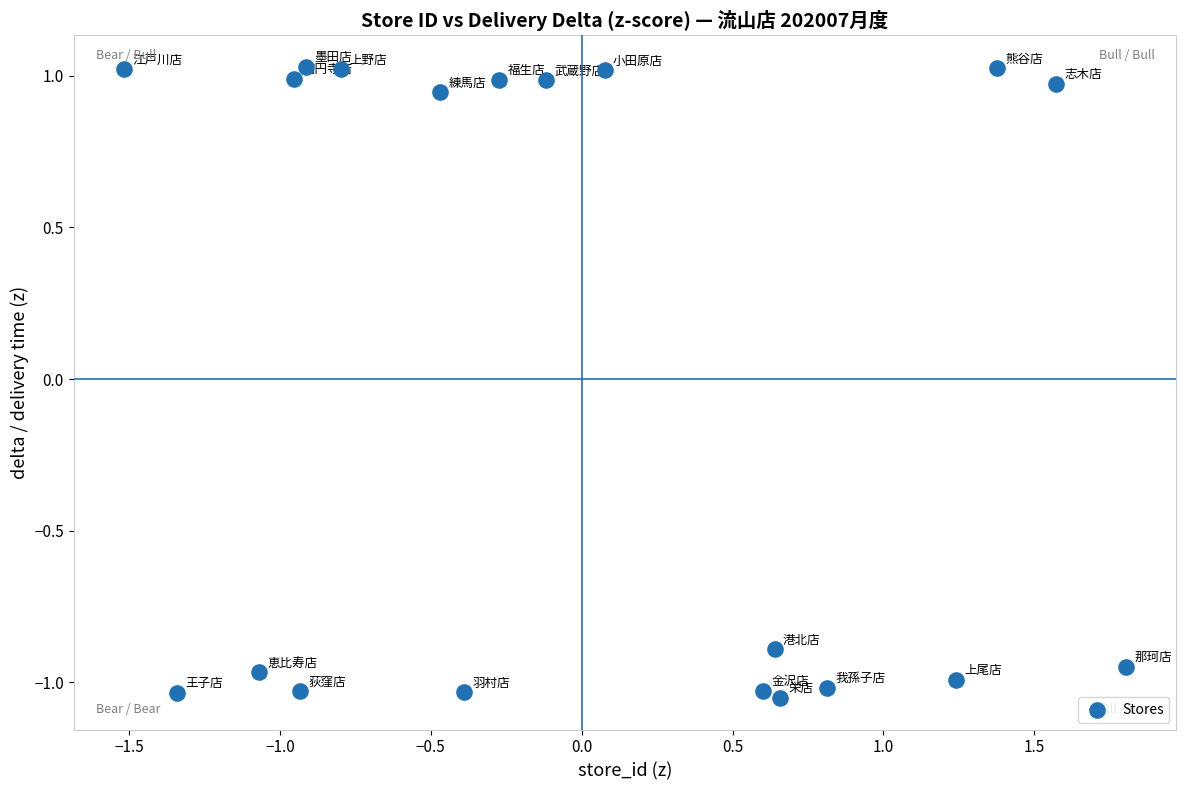

What is the range of X values (max minus min)?

3.3